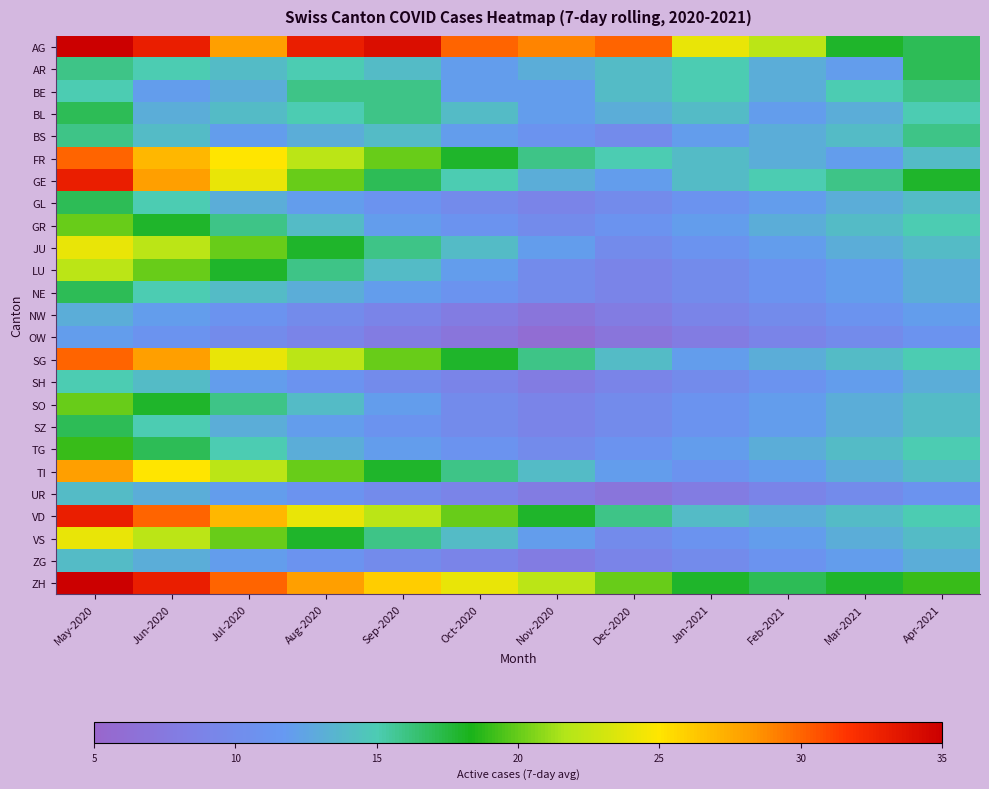

What is the spread (max minus min) of values at Feb-2021?

13